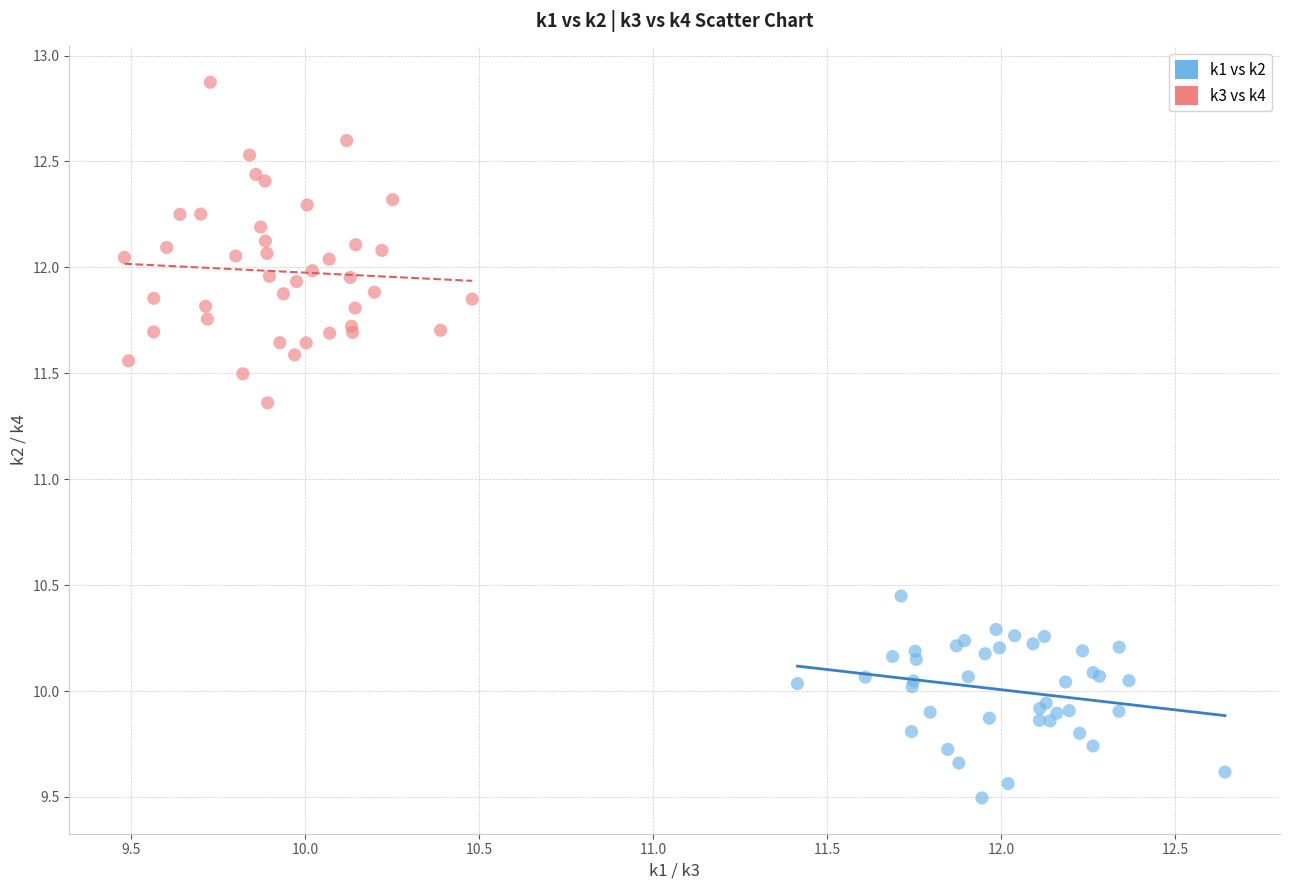

Which series contains the highest Y value?

k3 vs k4